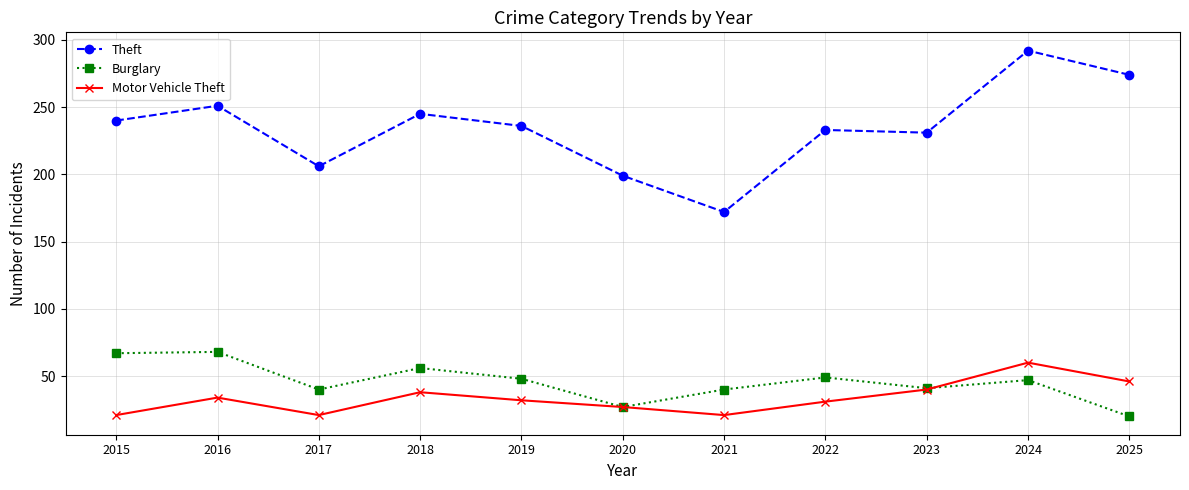

What is the difference between the highest and lowest values at 2015?

219